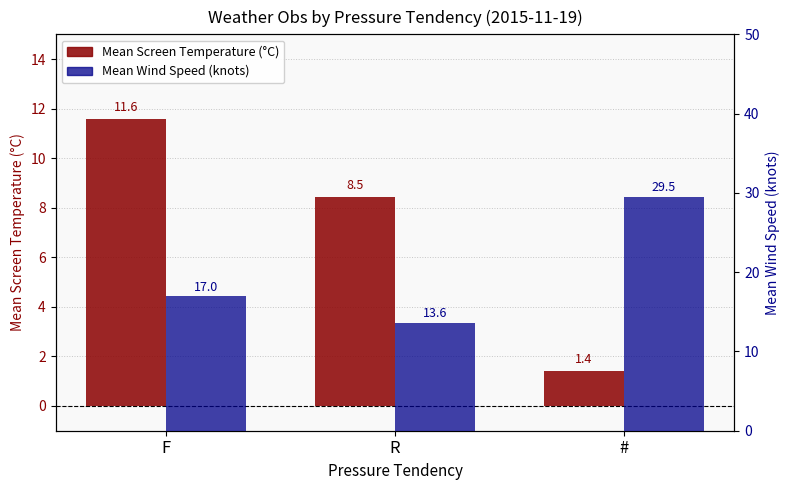

What is the total value across all series at R?

22.1